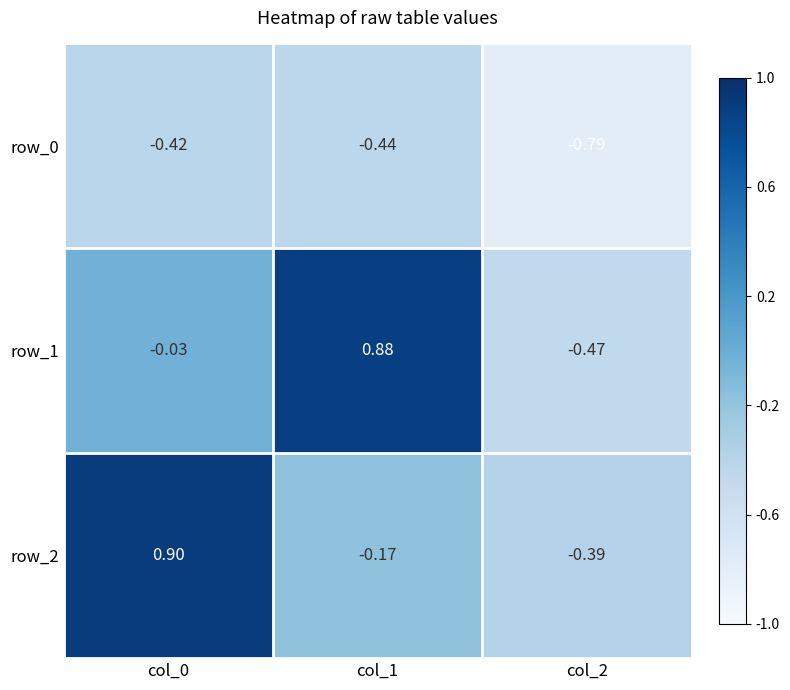

Is the value of row_1 at col_2 greater than the value of row_0 at col_1?

No